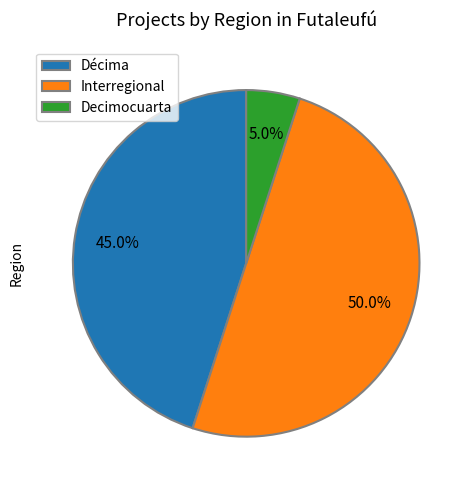

Rank the categories by value from highest to lowest.

Interregional, Décima, Decimocuarta